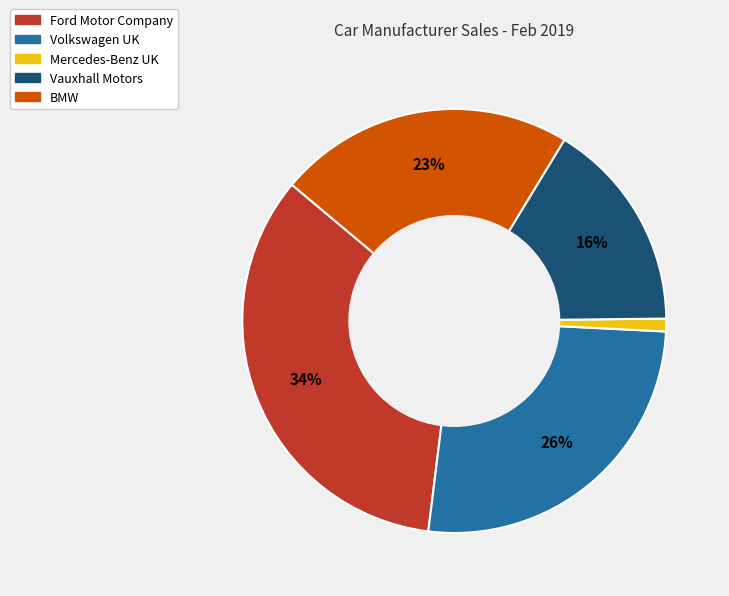

Is there a majority slice in this chart?

No